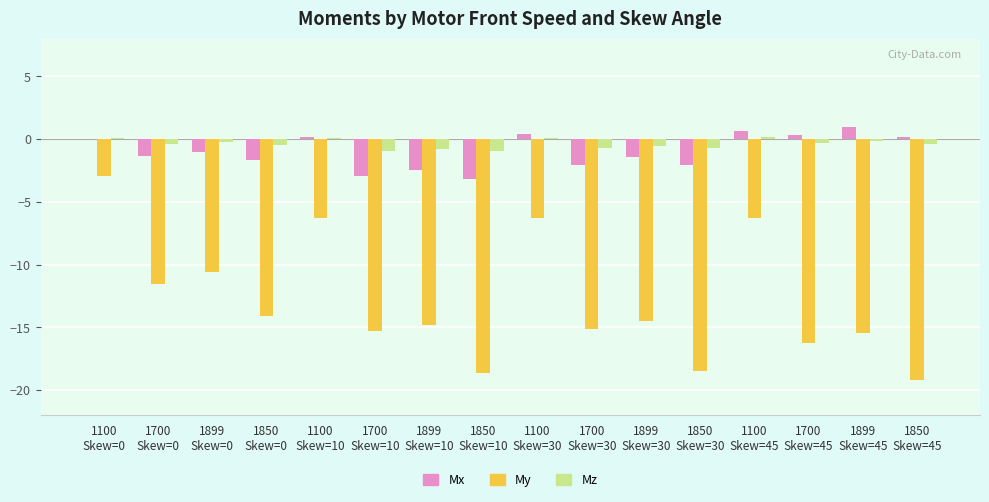

What is the maximum value shown in the chart?

0.9